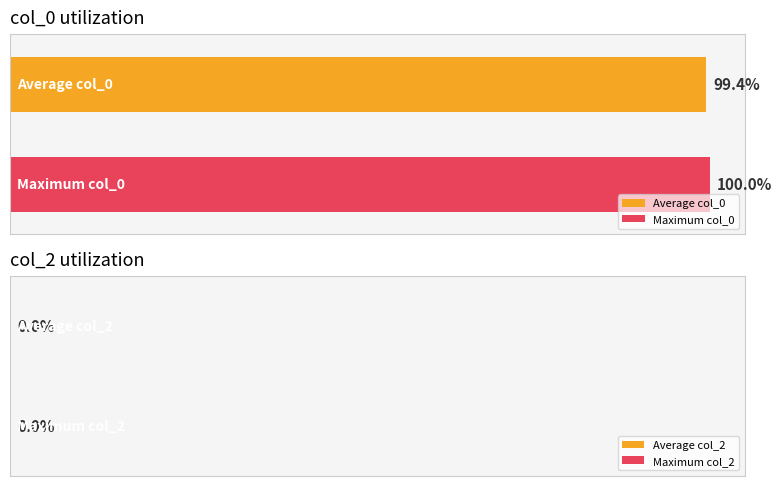

Rank the series by their maximum value, from lowest to highest.

col_2, col_0